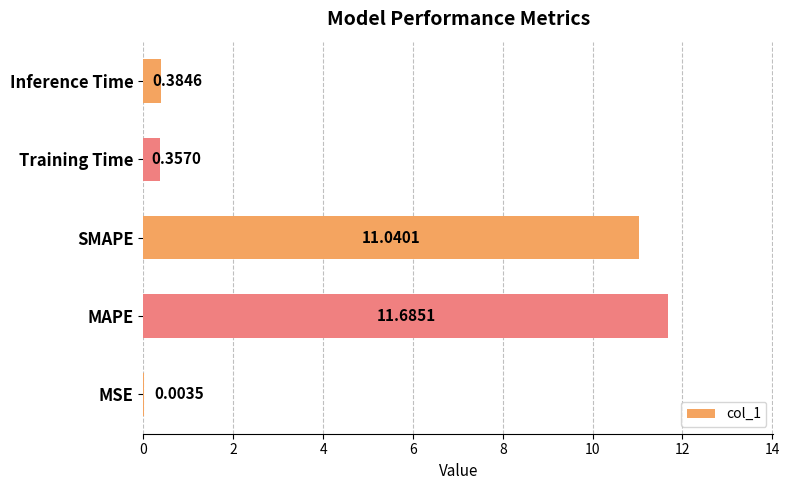

Between MSE and Inference Time, which is larger?

Inference Time